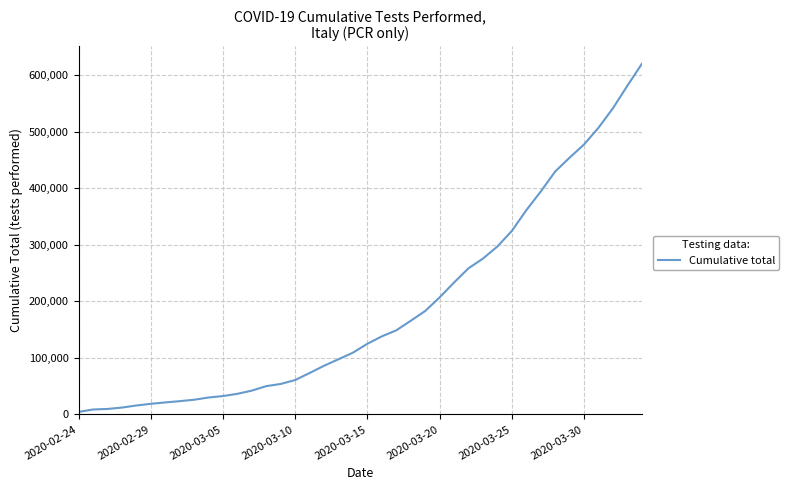

How many values are below 124899?

20